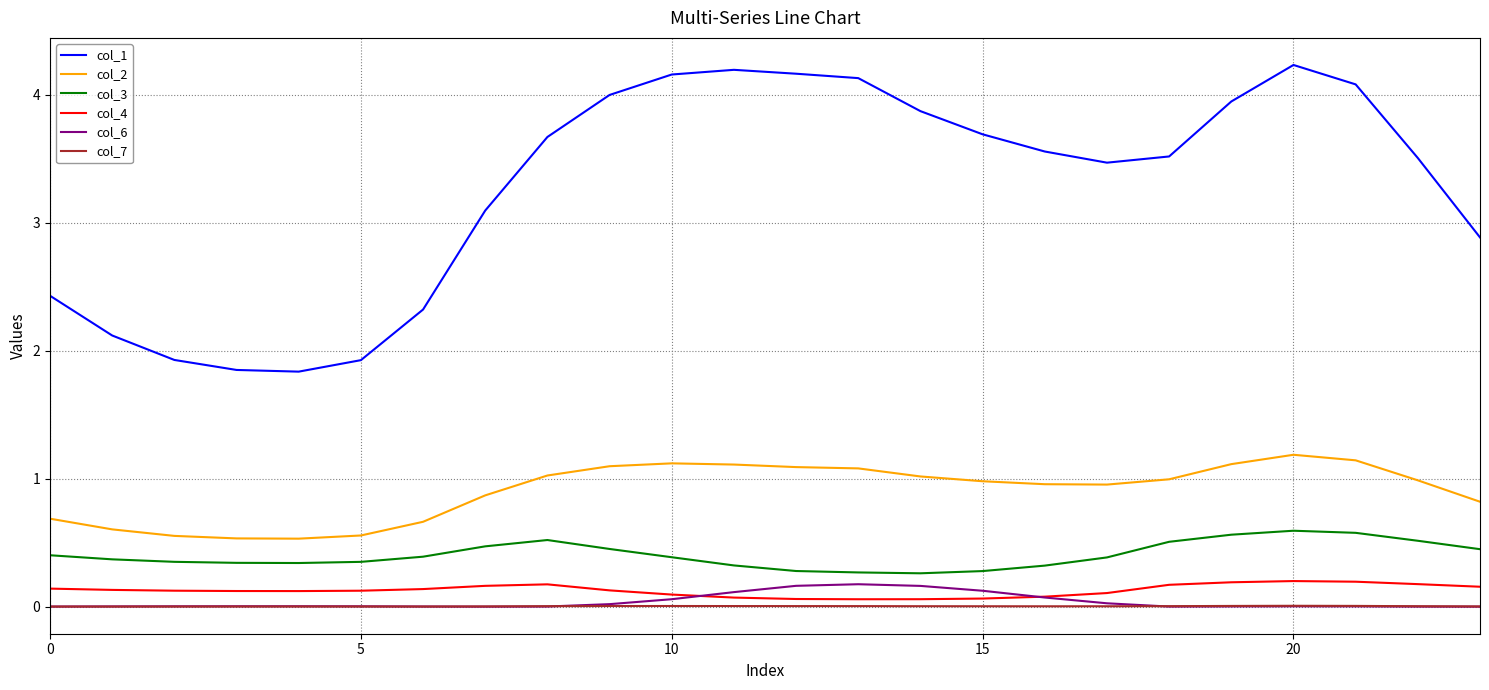

What is the maximum value for col_2?

1.2